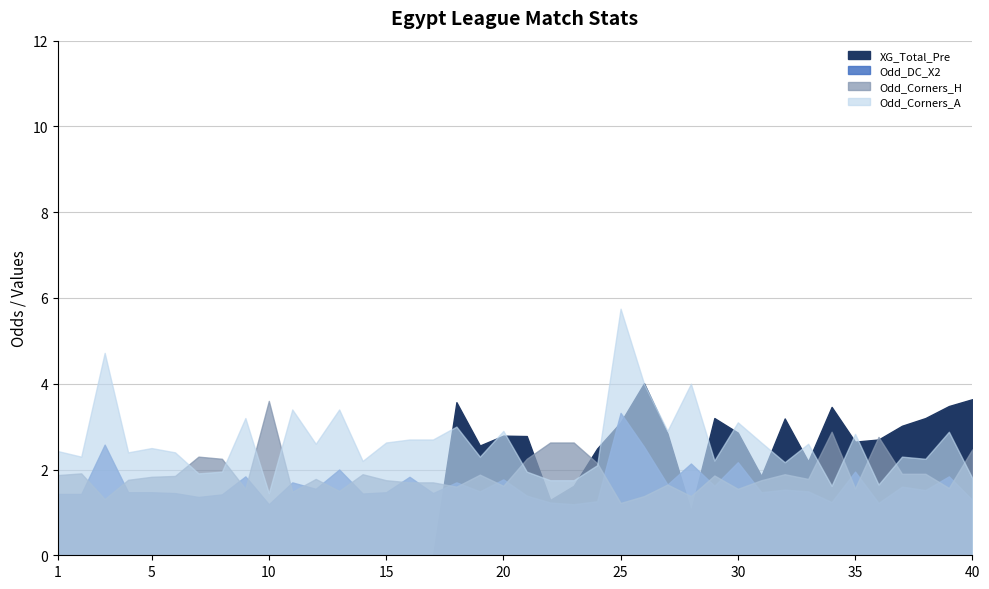

What is the difference between the XG_Total_Pre values at 21 and 33?

0.6